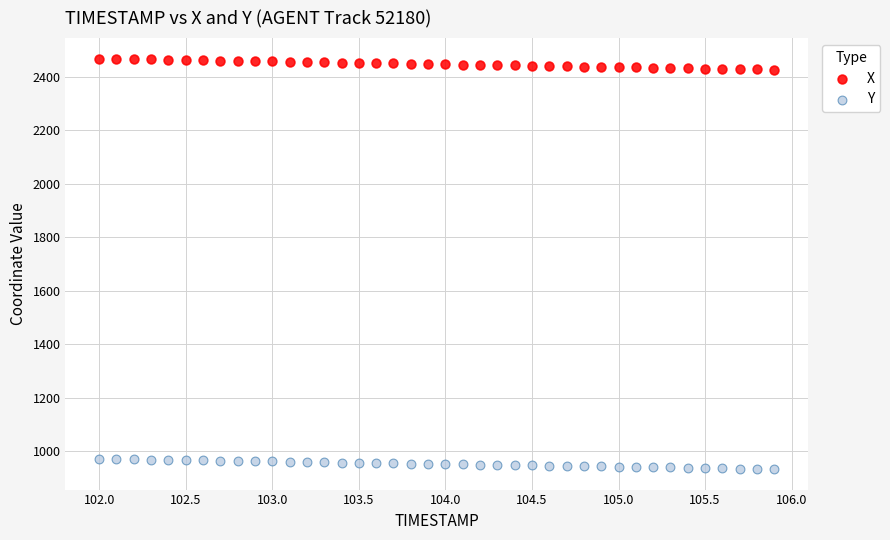

Which series has the widest spread of Y values?

X